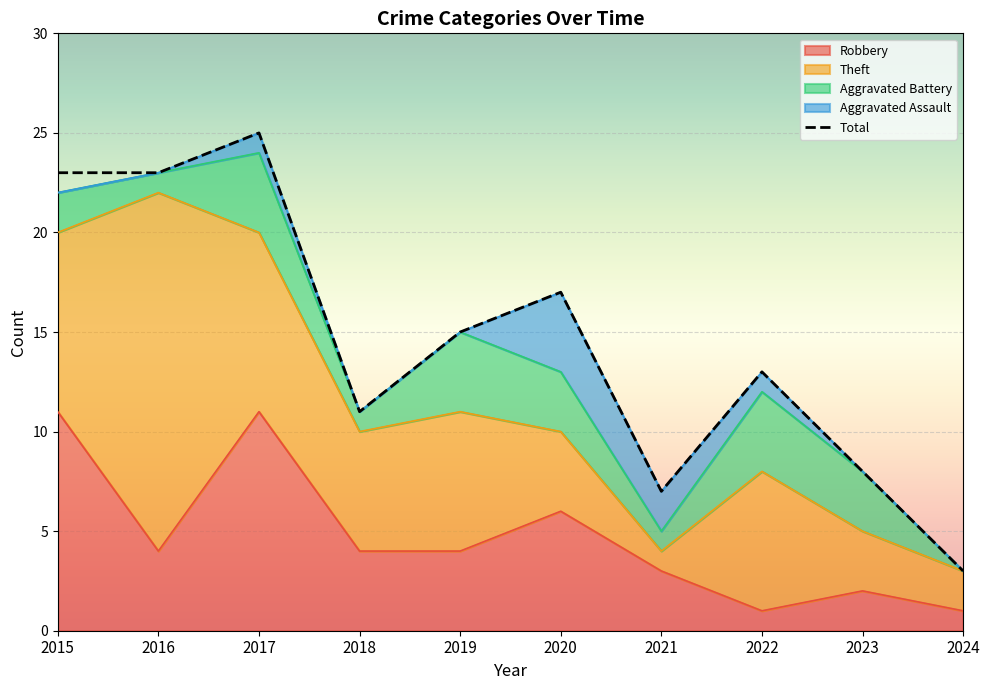

At how many categories does at least one series exceed 23?

1